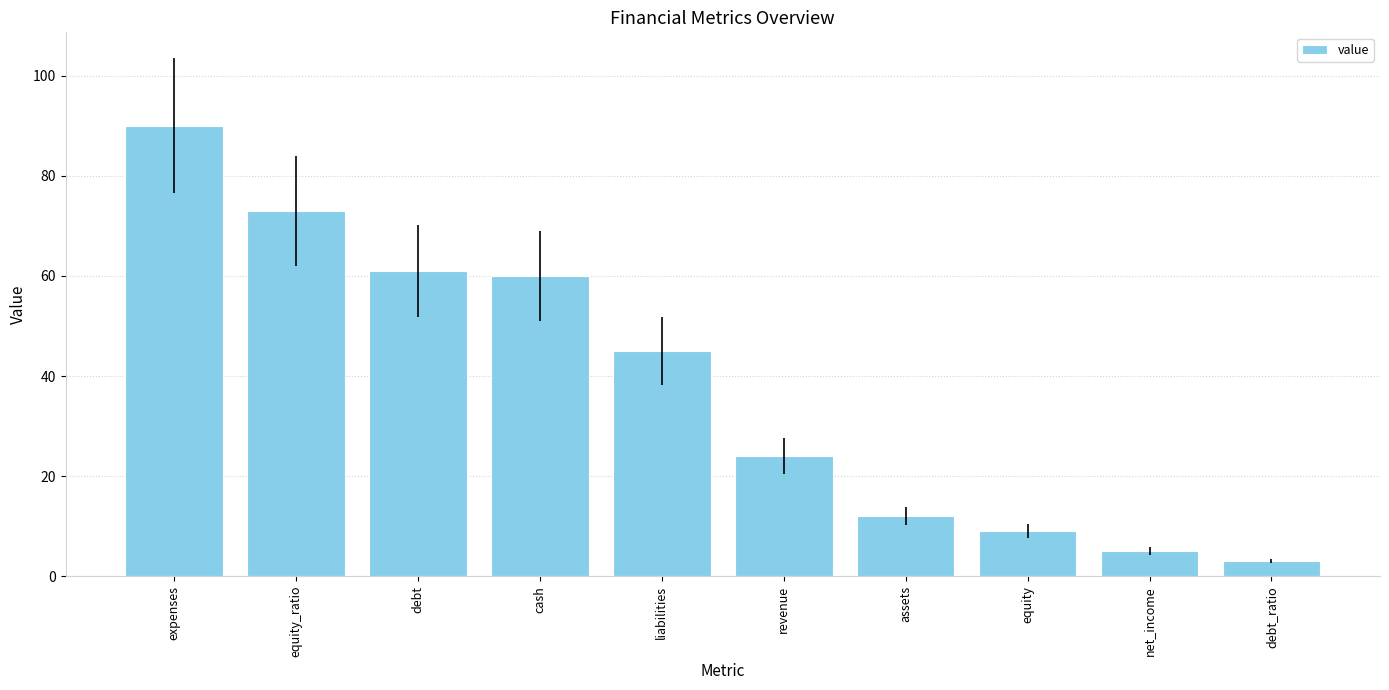

True or false: the data shows 102 at equity_ratio.

False